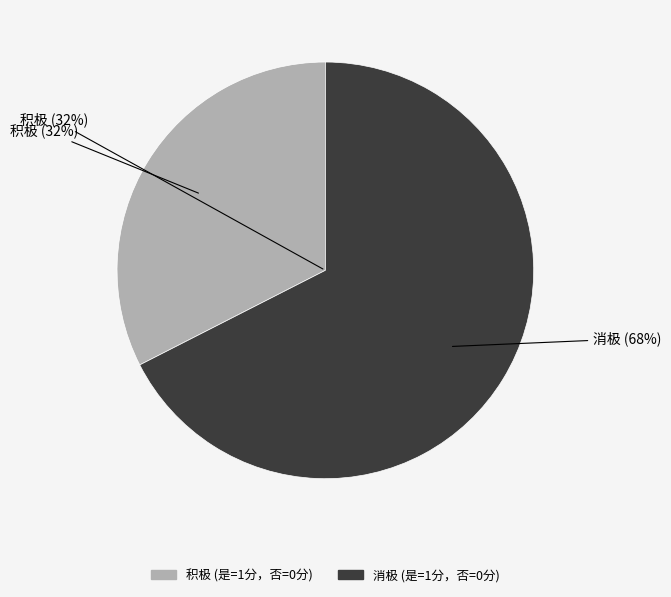

To the nearest percent, what percentage of the pie is 积极?

32%